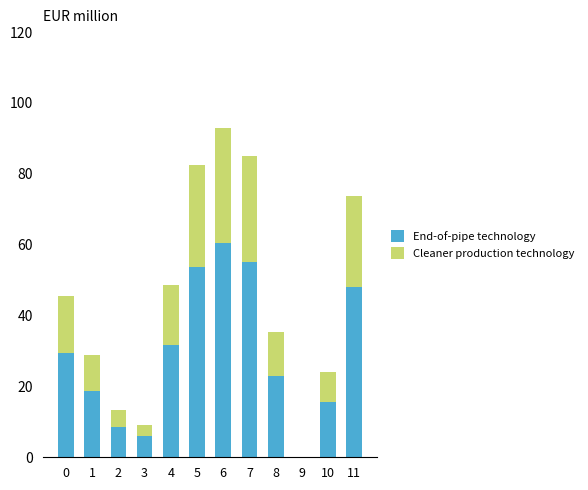

At which category is the sum across all series the highest?

6